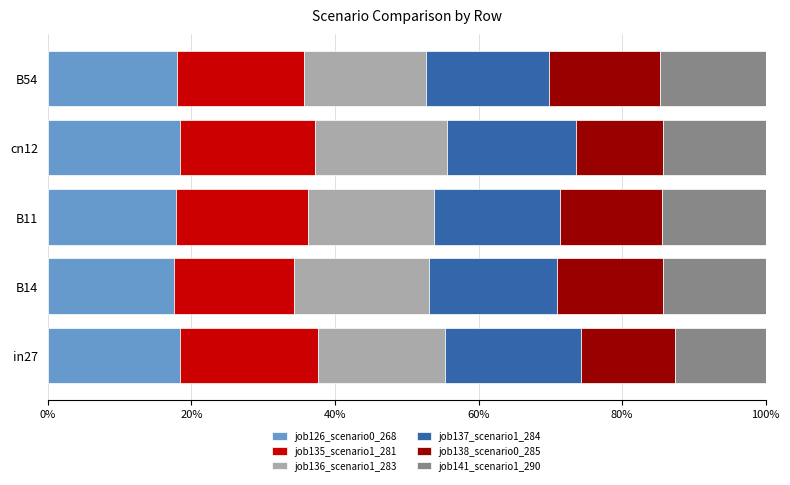

The job126_scenario0_268 series shows 17.8 at B11. True or false?

True